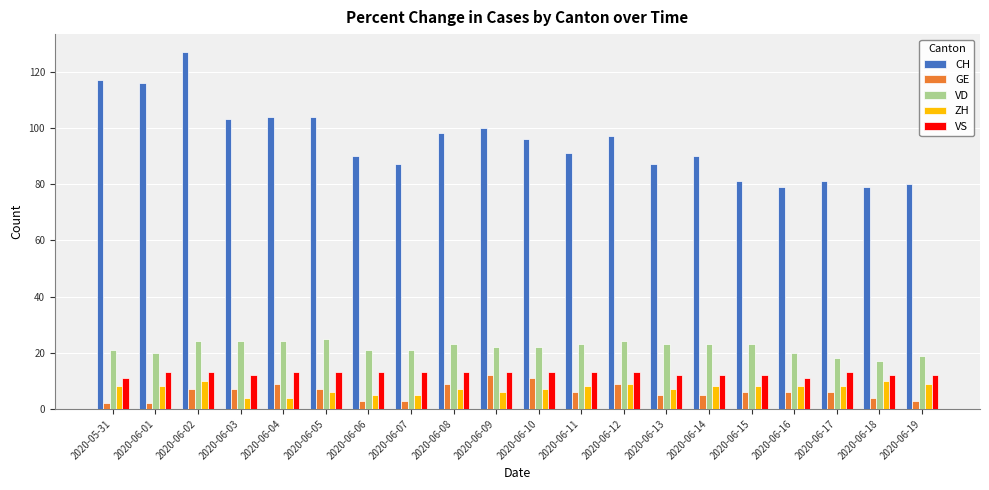

What is the smallest value displayed?

2